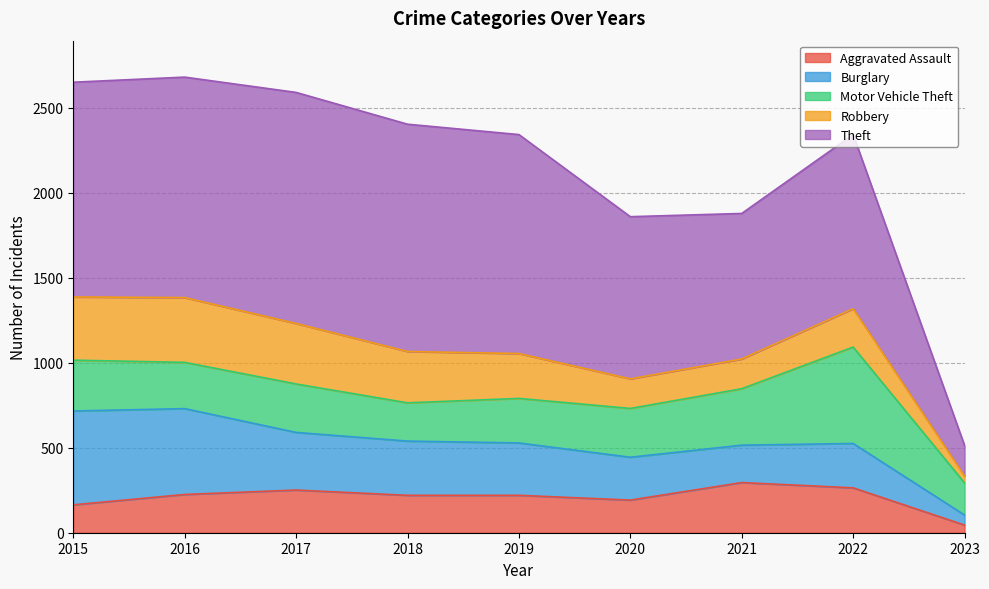

At which label does Burglary first exceed 308?

2015